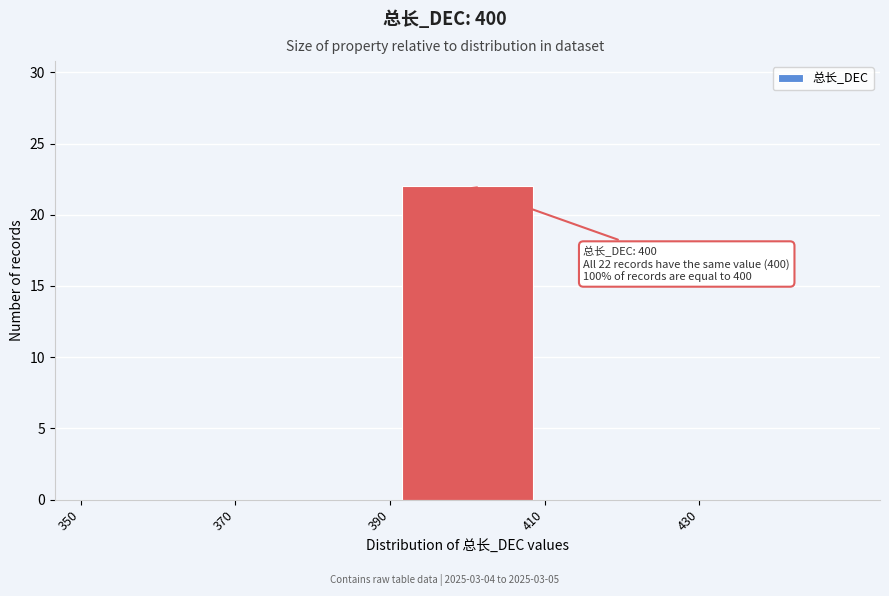

Which range on the x-axis has the tallest bar?

390 to 410